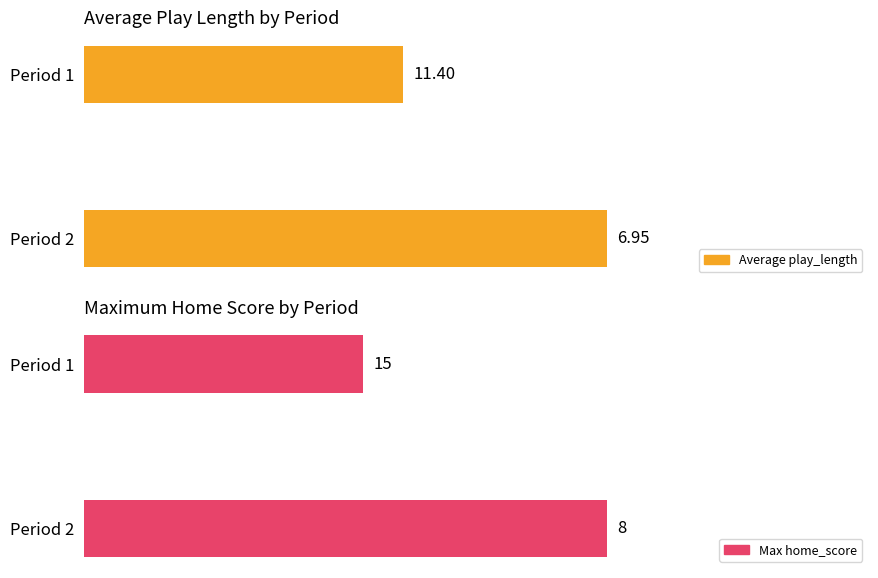

What is the spread (max minus min) of values at Period 1?

1.0